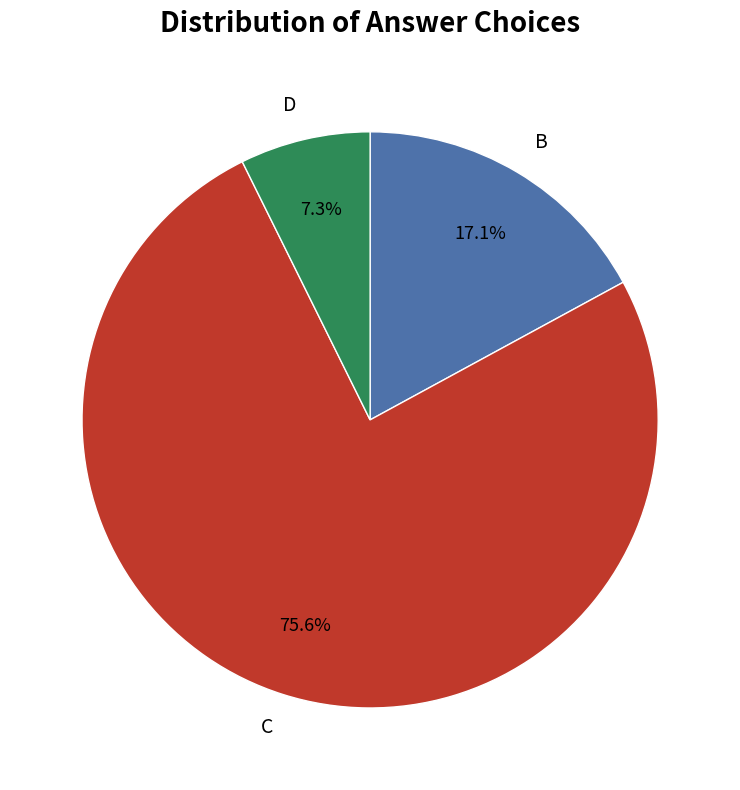

Which has a higher value, C or D?

C